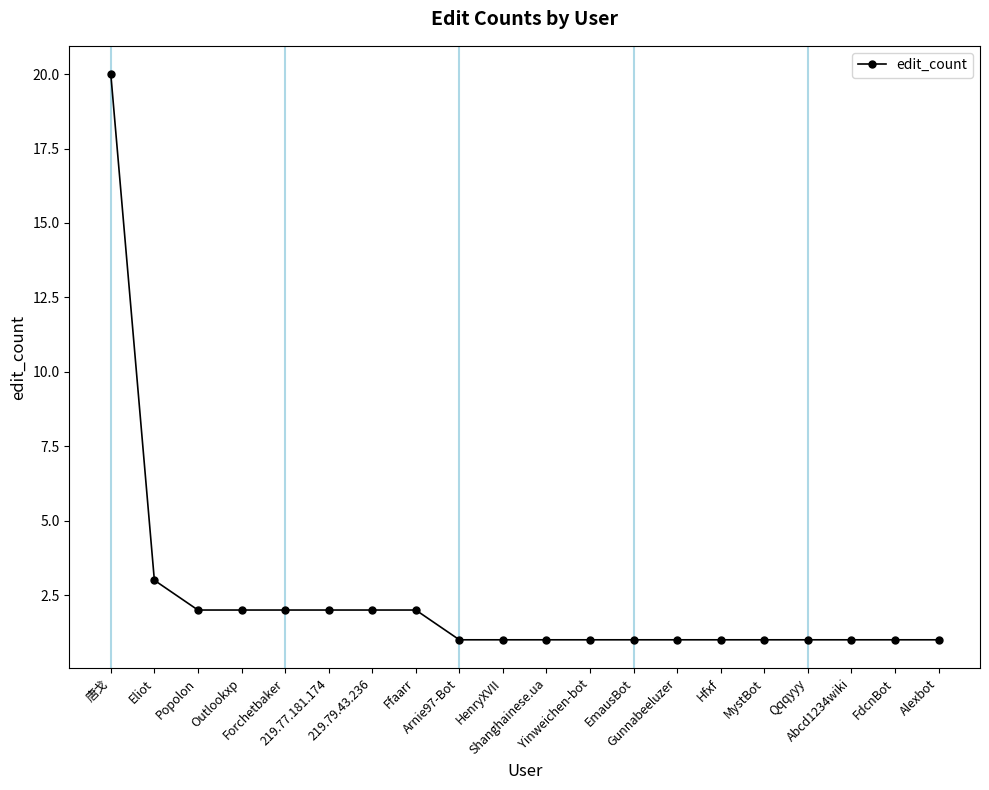

Which has a higher value, FdcnBot or Ffaarr?

Ffaarr